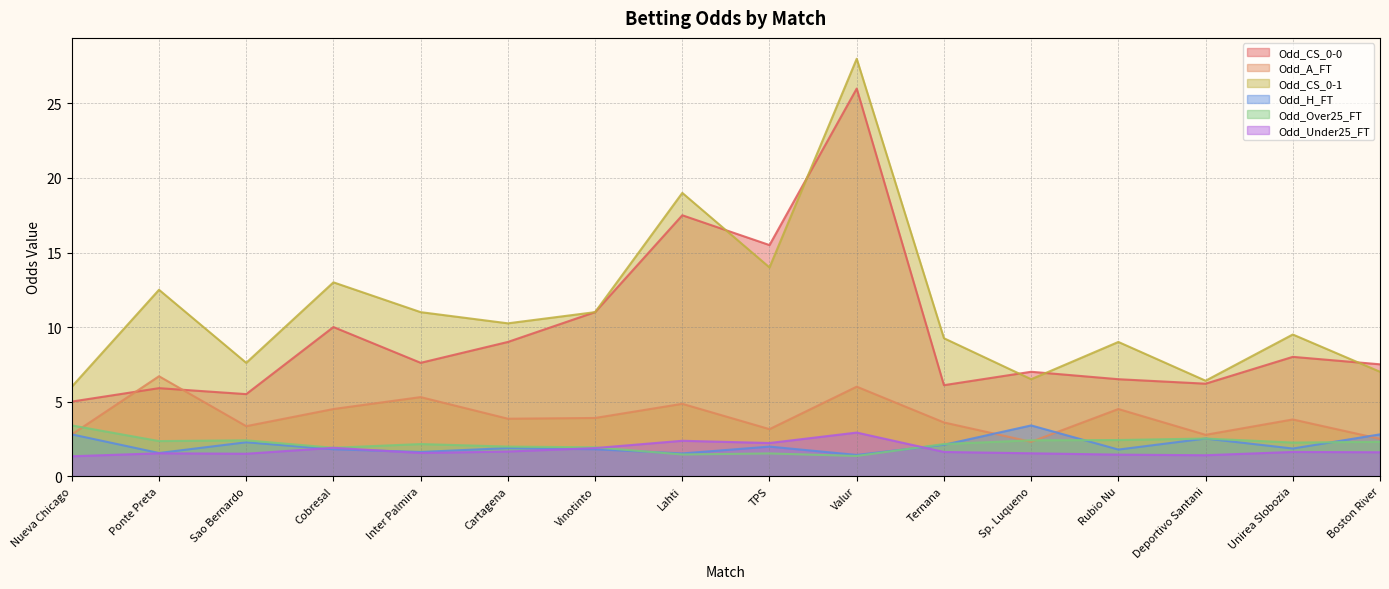

At Cobresal, list the series in order from largest to smallest.

Odd_CS_0-1, Odd_CS_0-0, Odd_A_FT, Odd_Over25_FT, Odd_Under25_FT, Odd_H_FT